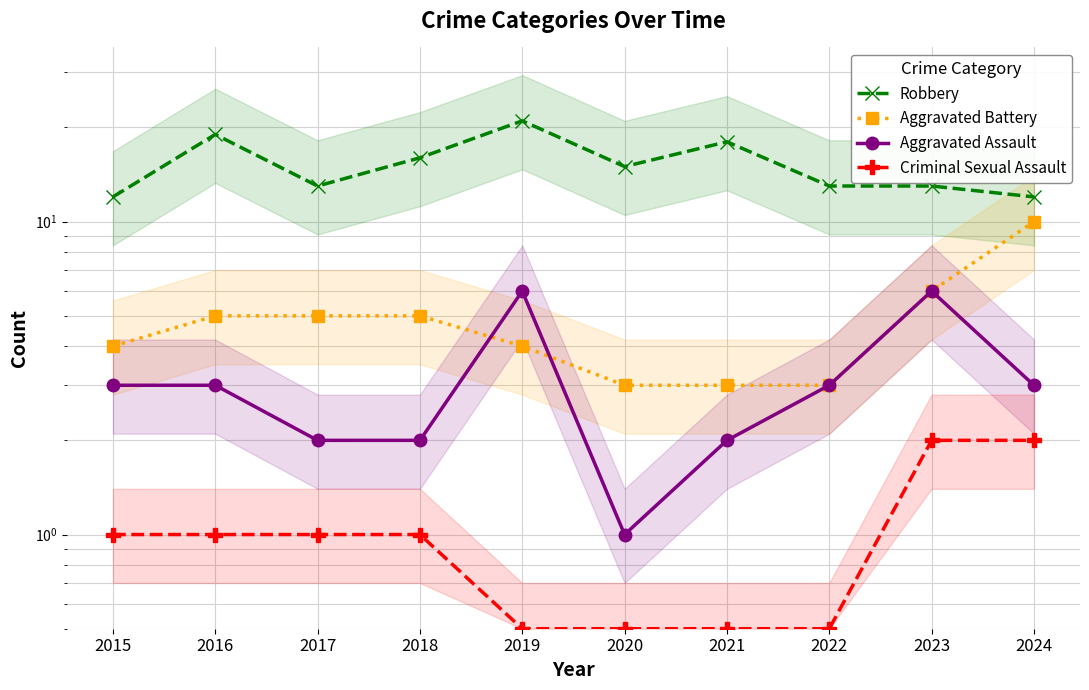

True or false: Robbery has a value of 21.0 at 2019.

True